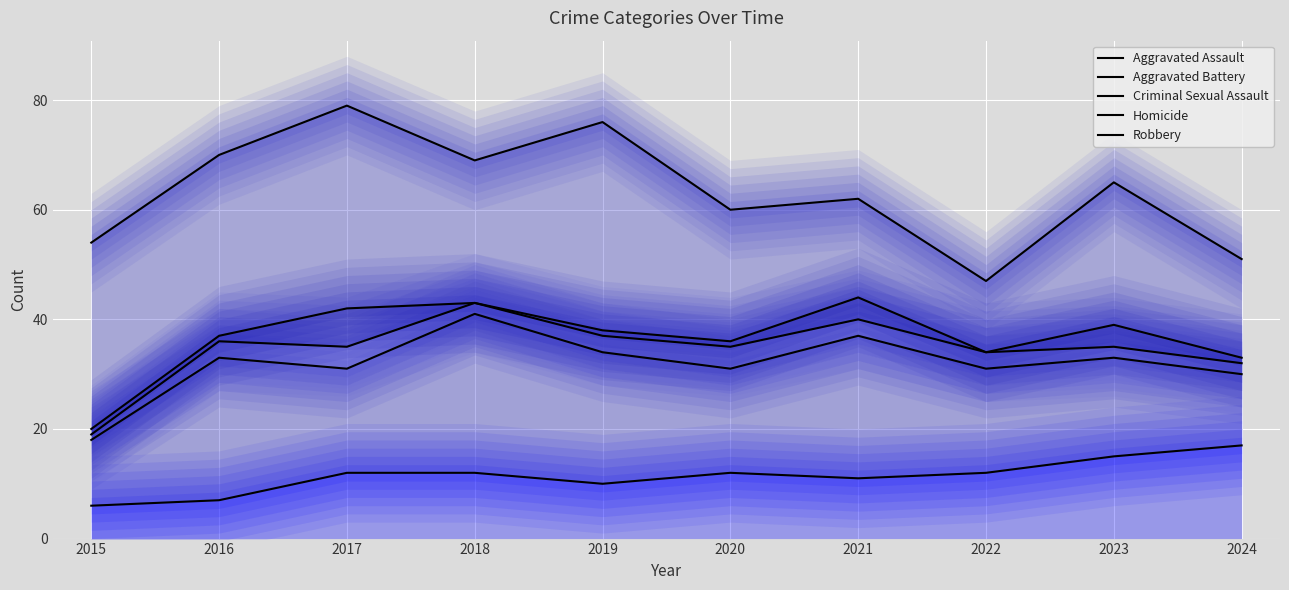

At which category does Robbery reach its first local peak?

2017